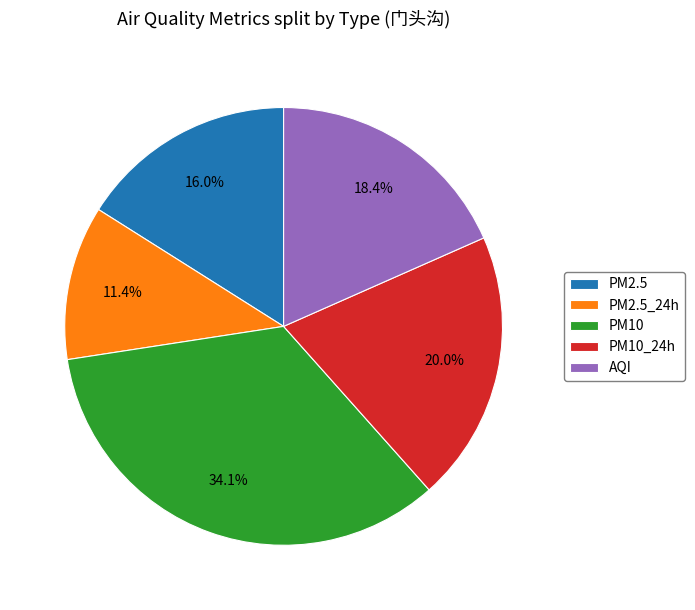

How many segments does this pie chart have?

5